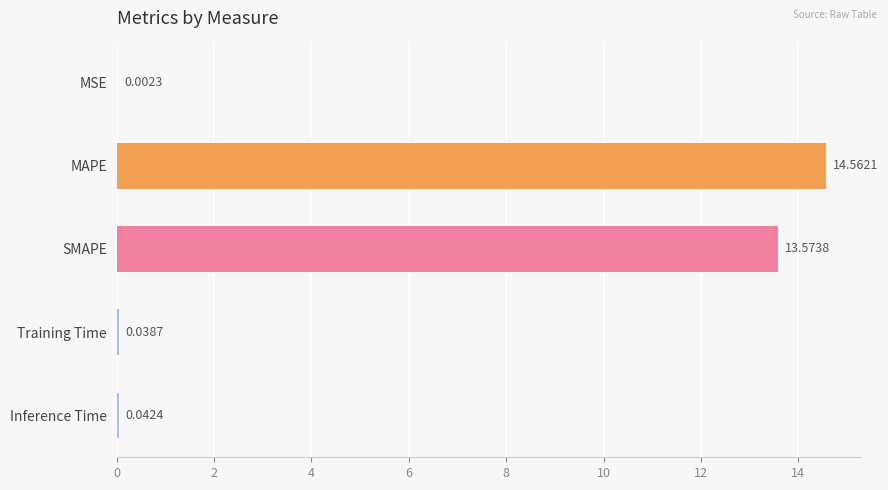

What is the sum of all values?

28.2